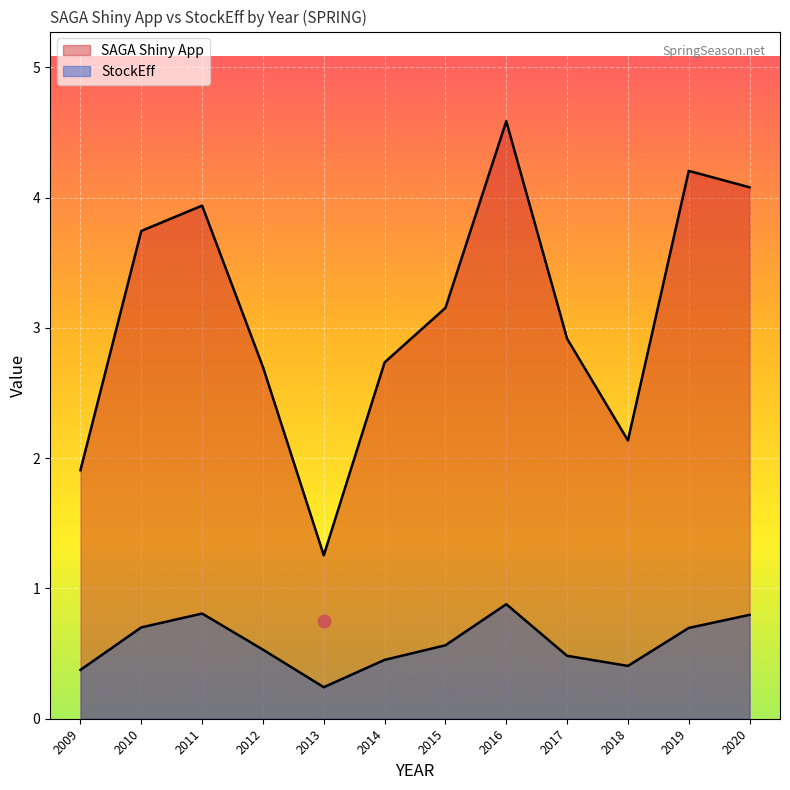

Which series has the widest spread of Y values?

SAGA Shiny App